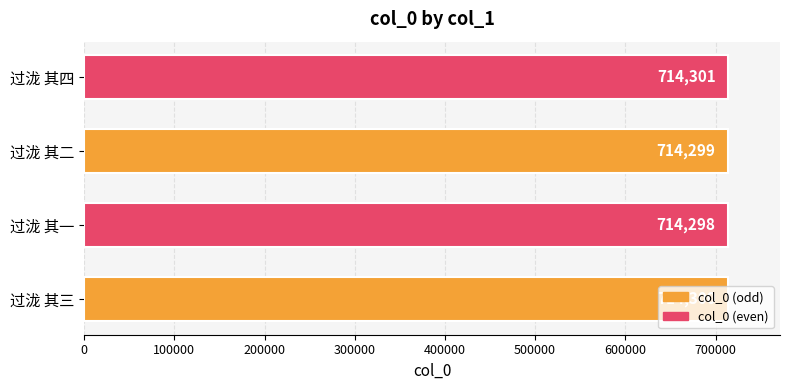

Count the values in the range 714299 to 714301.

3